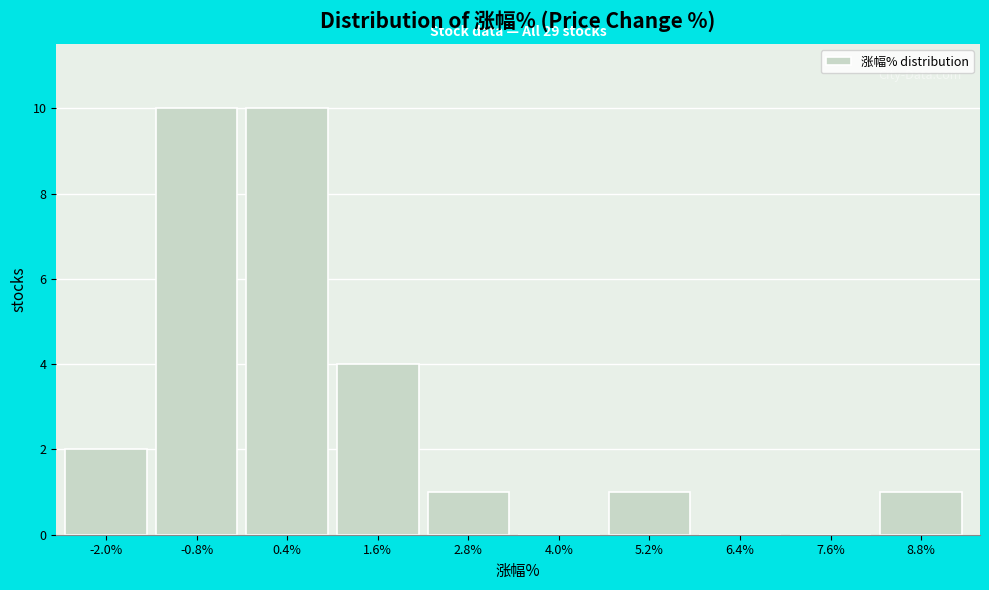

Reading left to right, what are all the values shown in this chart?

-2.0%=2	-0.8%=10	0.4%=10	1.6%=4	2.8%=1	4.0%=0	5.2%=1	6.4%=0	7.6%=0	8.8%=1